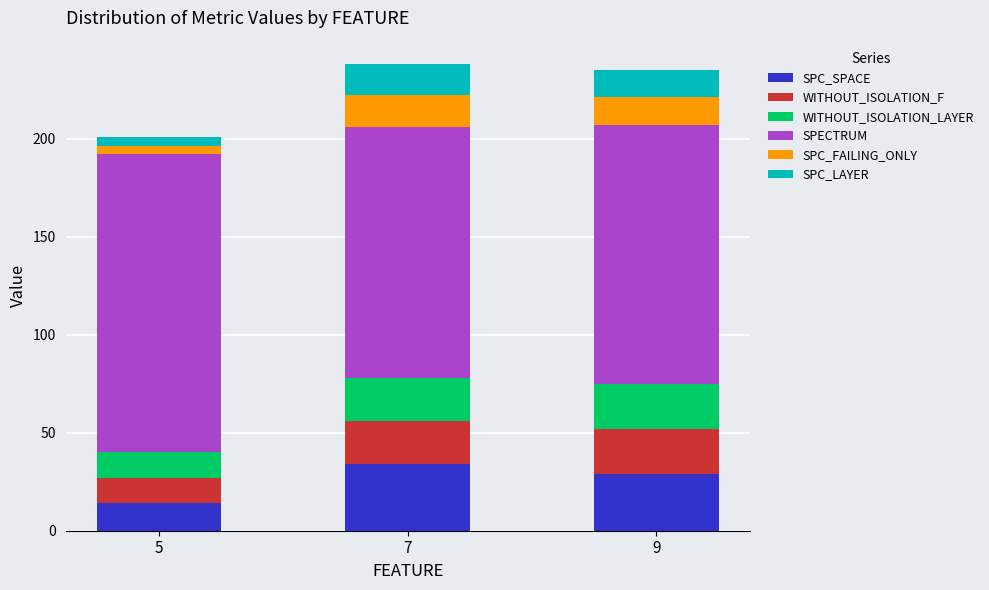

What is the total value across all series at 9?

235